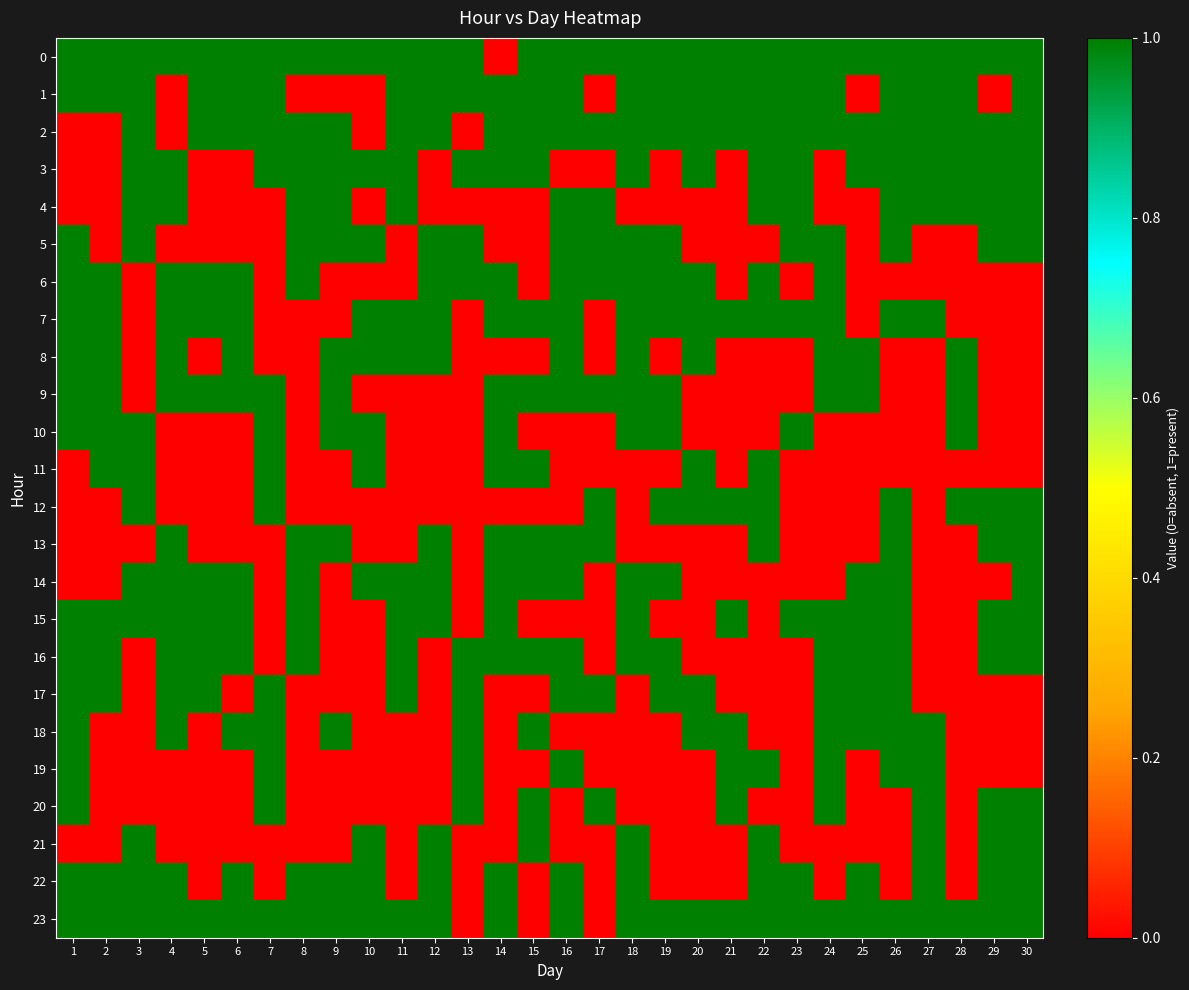

Count the number of data series in this chart.

24